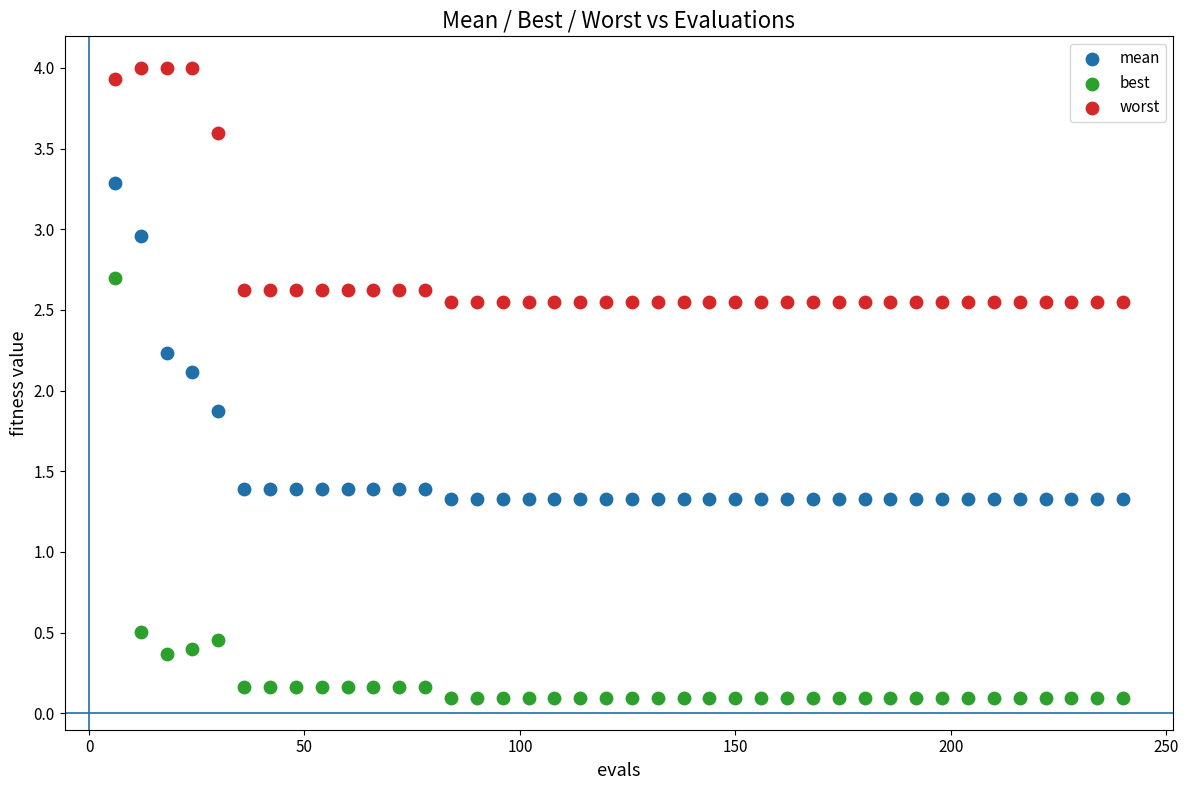

In the worst series, what Y value is closest to 3?

2.6